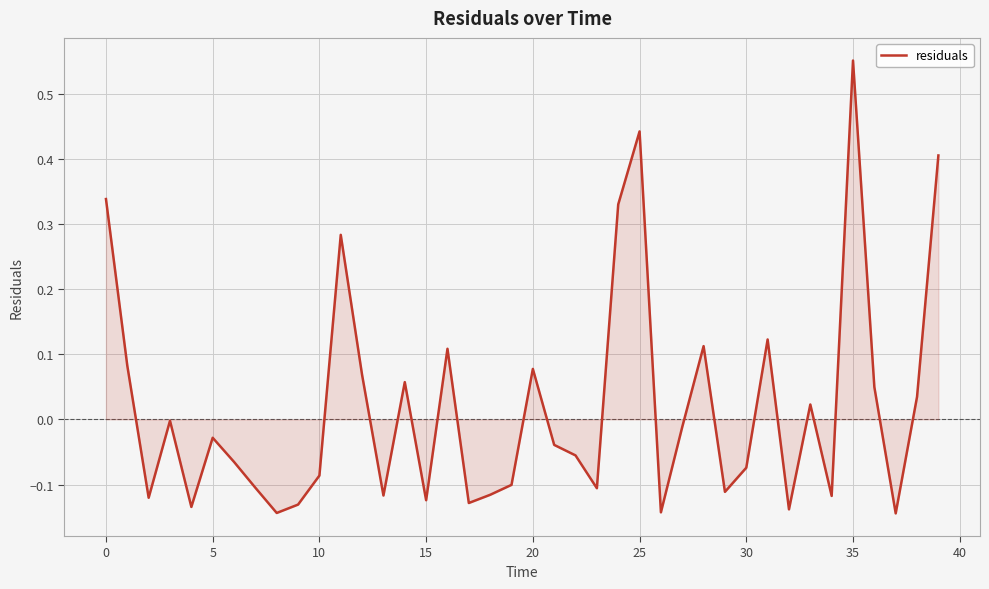

What is the difference between the maximum and minimum values?

0.7